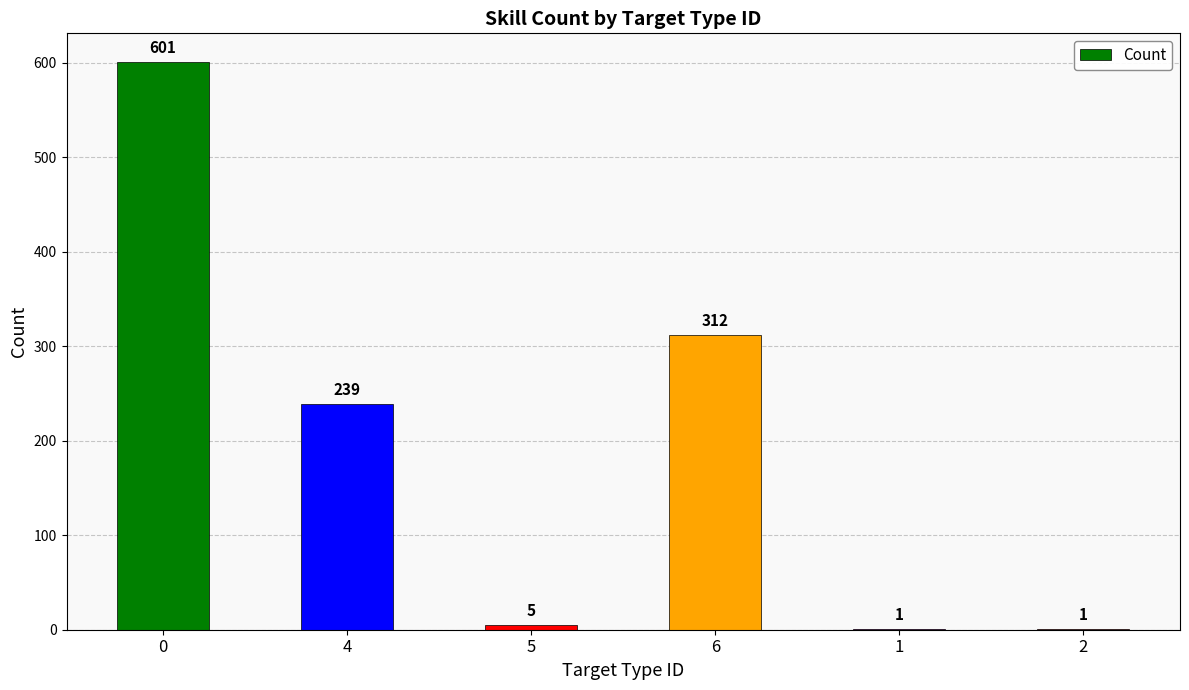

Reading right to left, what are all the values shown in this chart?

2=1	1=1	6=312	5=5	4=239	0=601